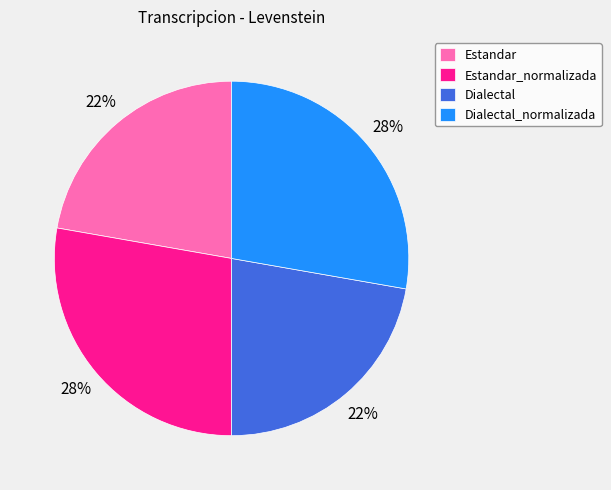

Count the number of slices in the pie.

4